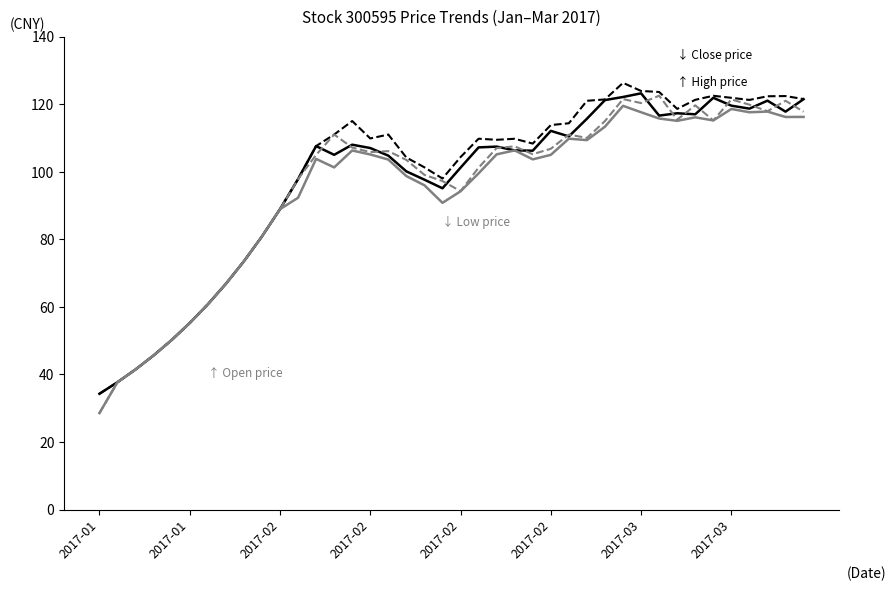

What is the smallest value displayed?

28.6